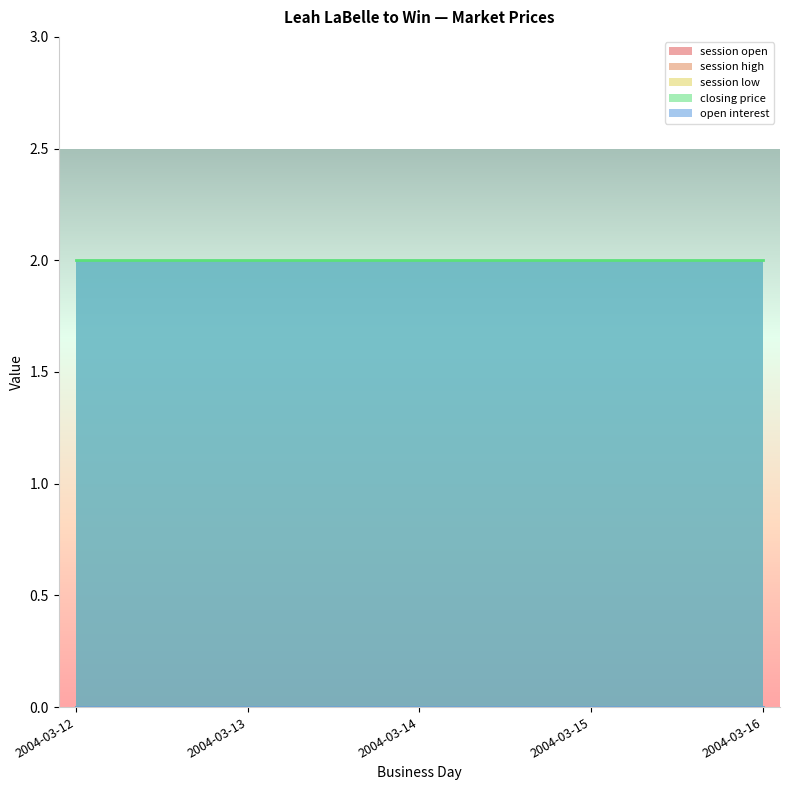

True or false: open interest and closing price cross at least once.

False